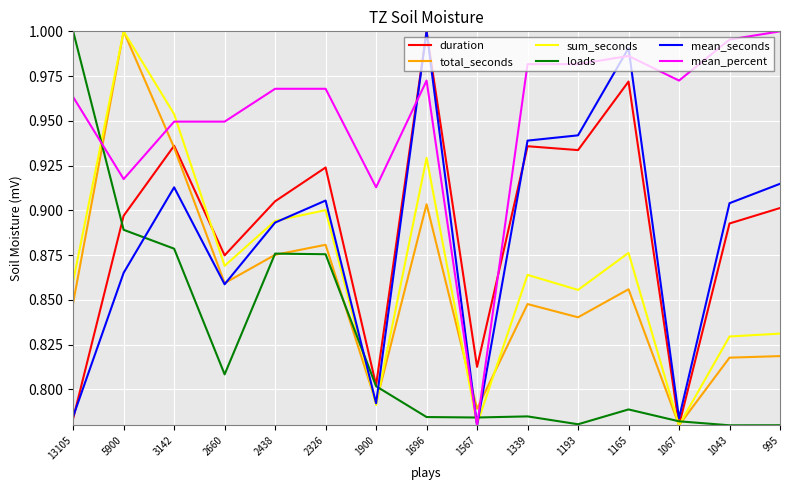

How many categories are shown in the chart?

15